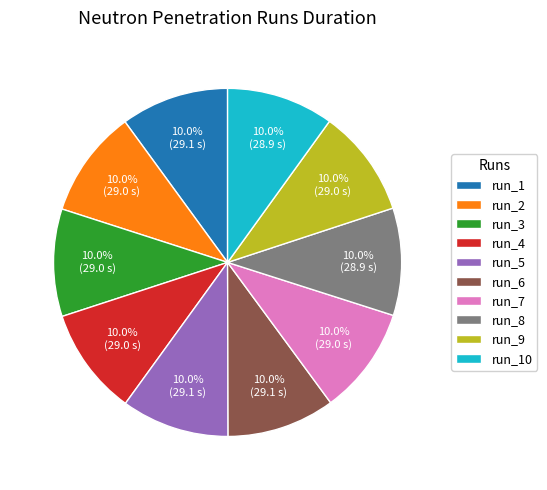

Approximately how many times larger is the value at run_8 compared to run_2?

1.0